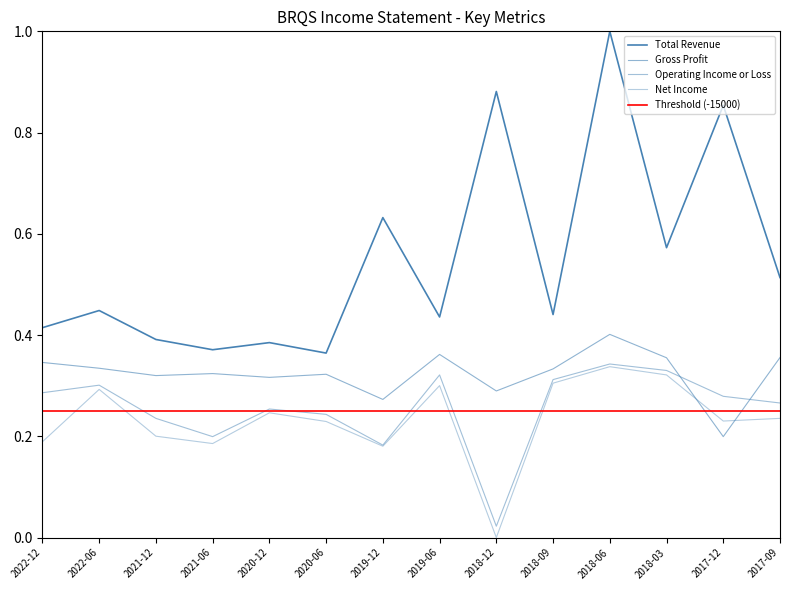

Which series has the widest spread of values?

Total Revenue